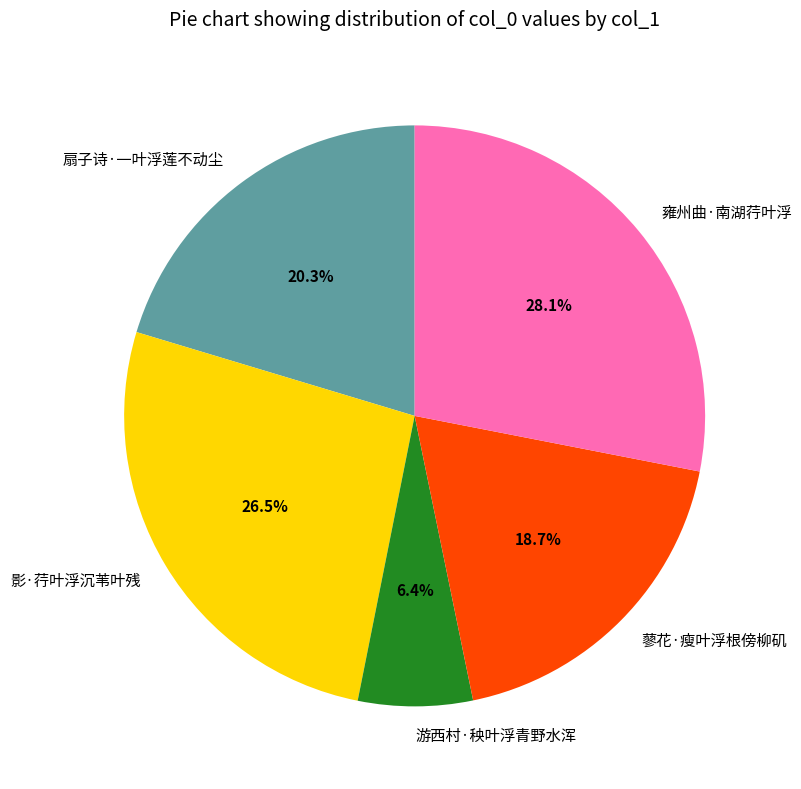

Which category has the smallest portion of the pie?

游西村·秧叶浮青野水浑